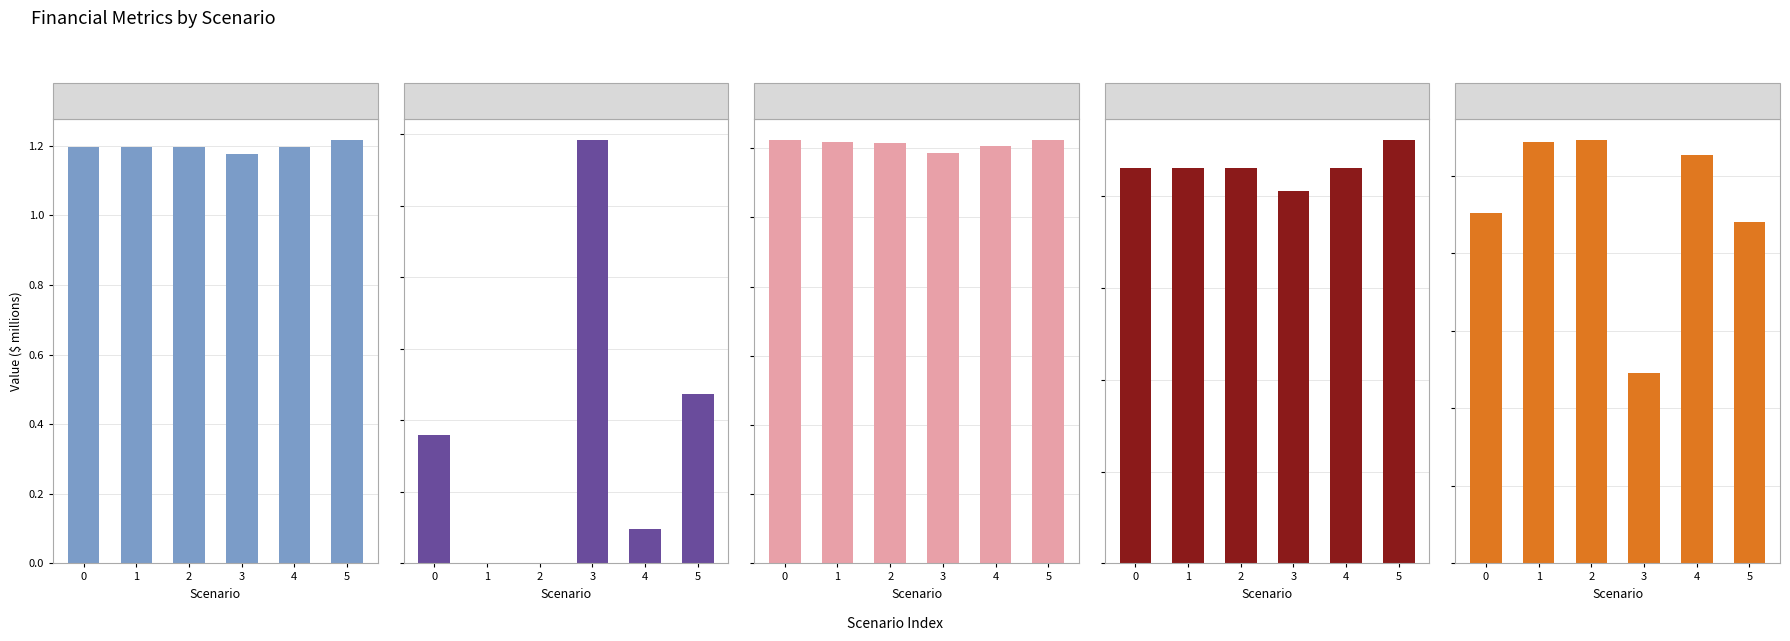

The value of Total Operation Variable Costs at 0 is 0.3. True or false?

False